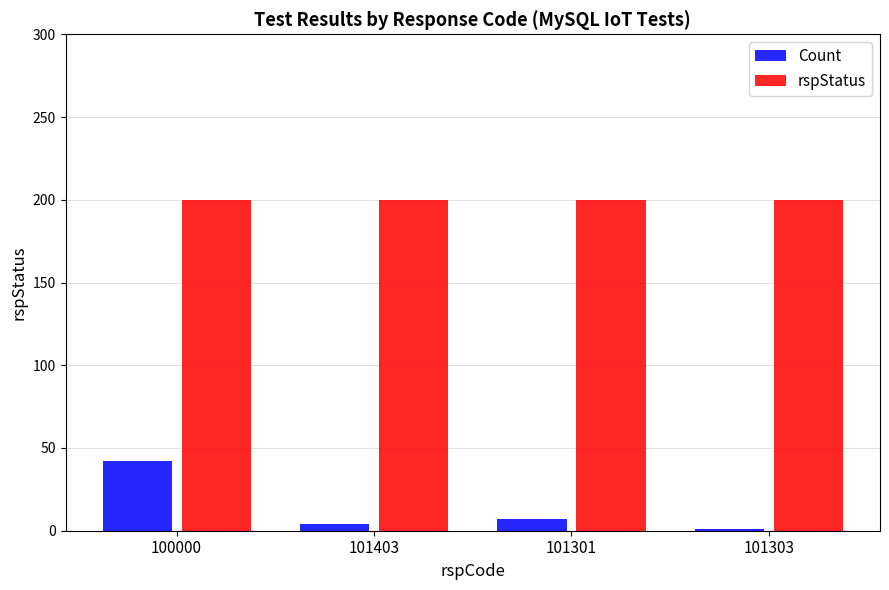

List the series in order of their peak value, highest first.

rspStatus, Count